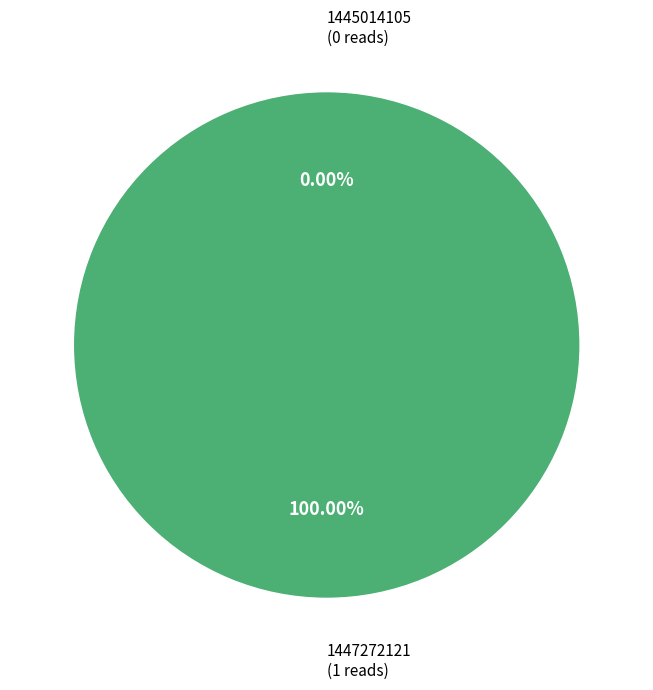

How much of the chart is everything except 1445014105?

100.0%